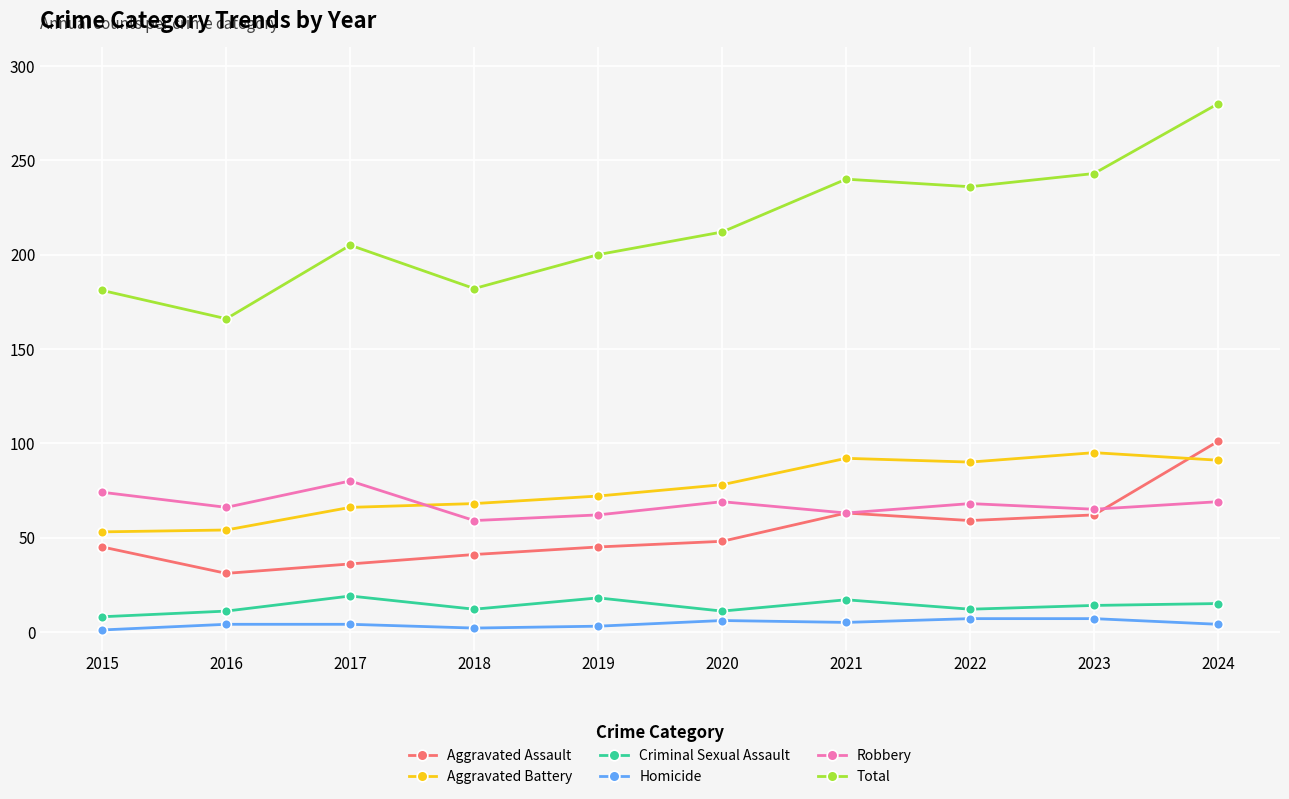

What are all the series names shown in the legend?

Aggravated Assault, Aggravated Battery, Criminal Sexual Assault, Homicide, Robbery, Total